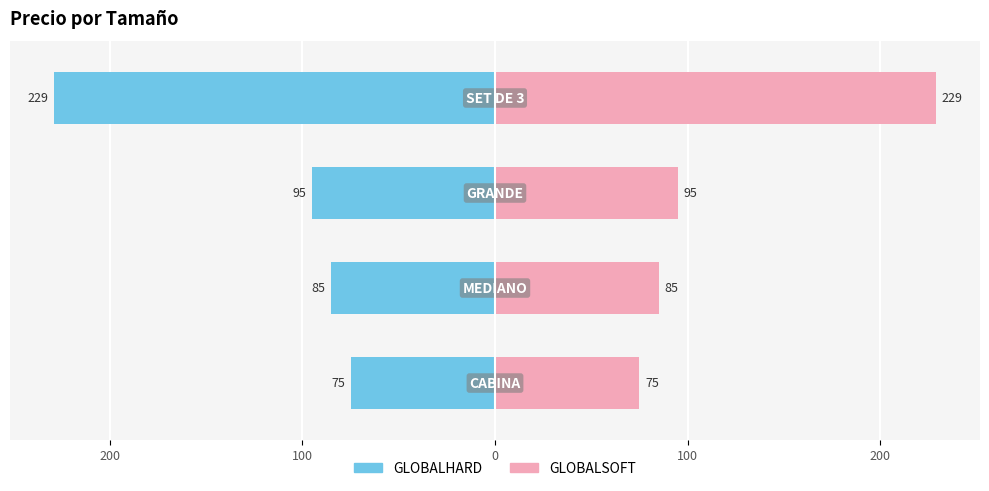

Which series has the largest total across all categories?

GLOBALSOFT